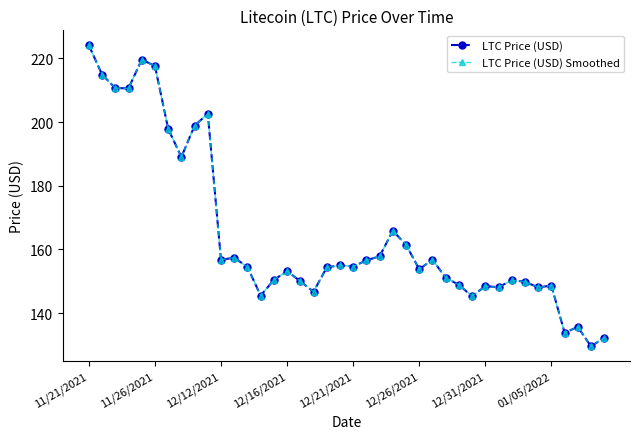

At which label does LTC Price (USD) reach its peak?

11/21/2021